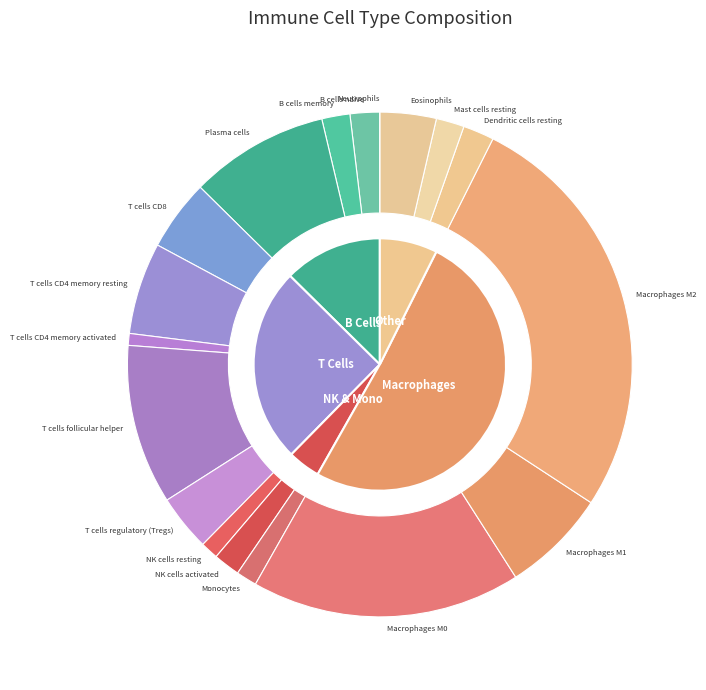

To the nearest percent, what is the combined percentage of T cells CD4 memory resting and Macrophages M2?

33%